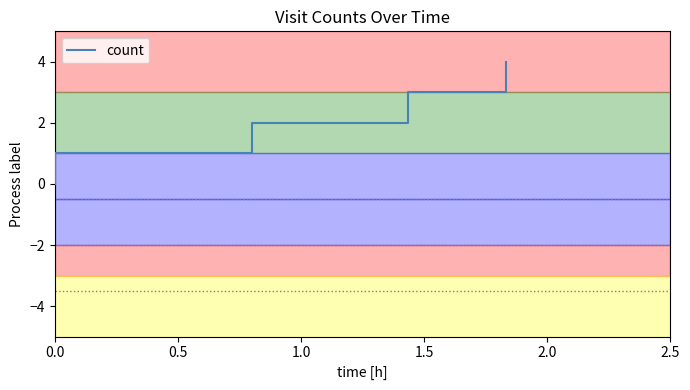

What is the average value?

2